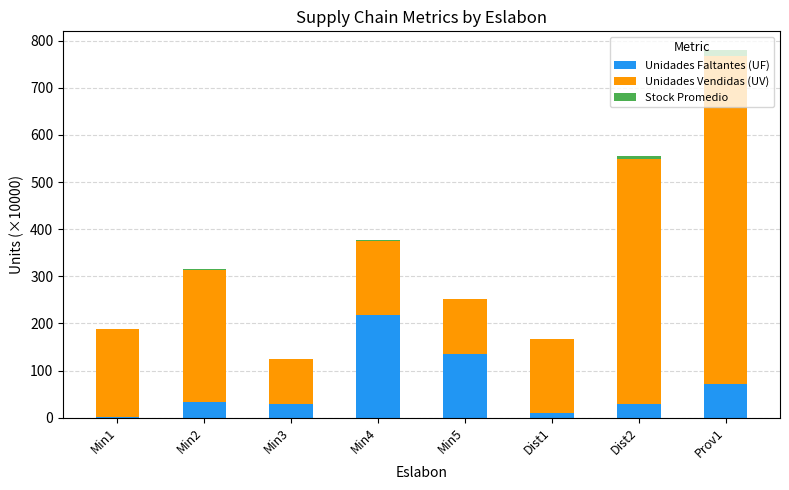

At which category is the sum across all series the highest?

Prov1